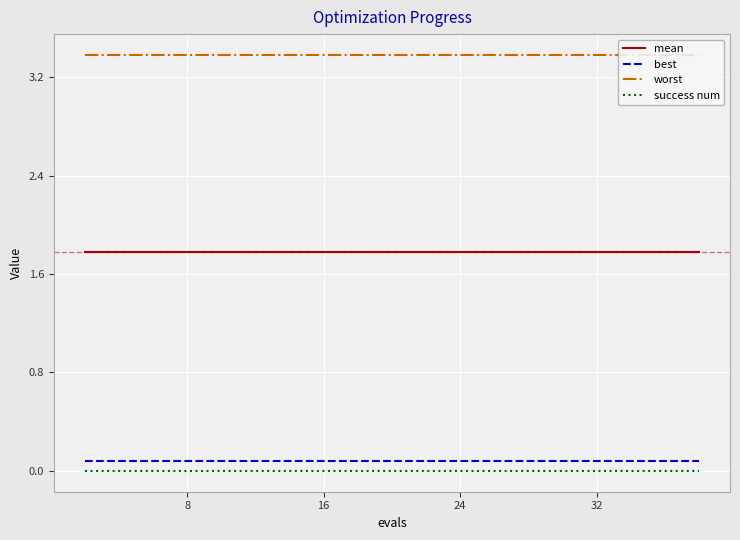

True or false: mean and best cross at least once.

False